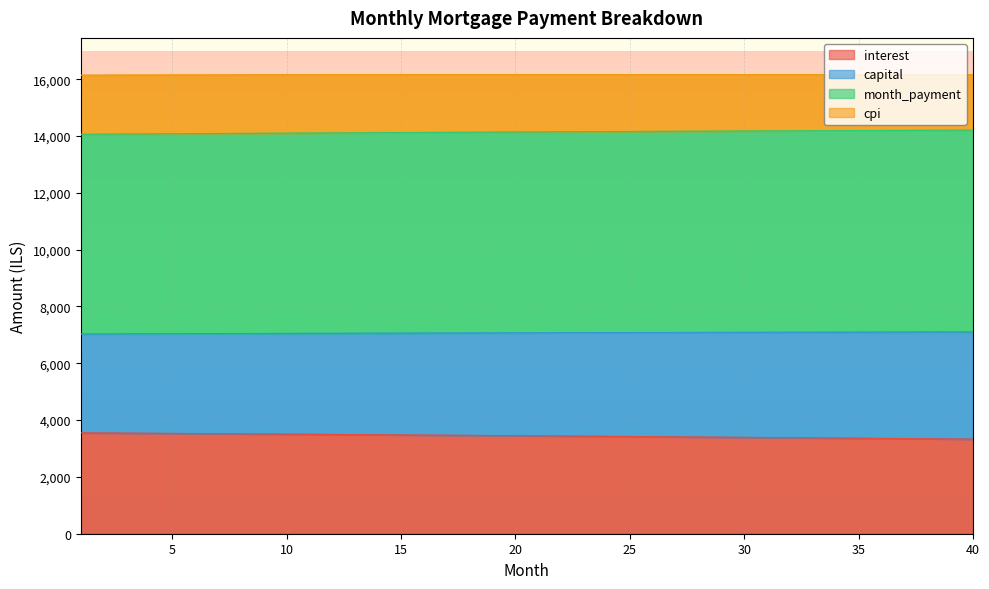

What are all the series names shown in the legend?

interest, capital, month_payment, cpi